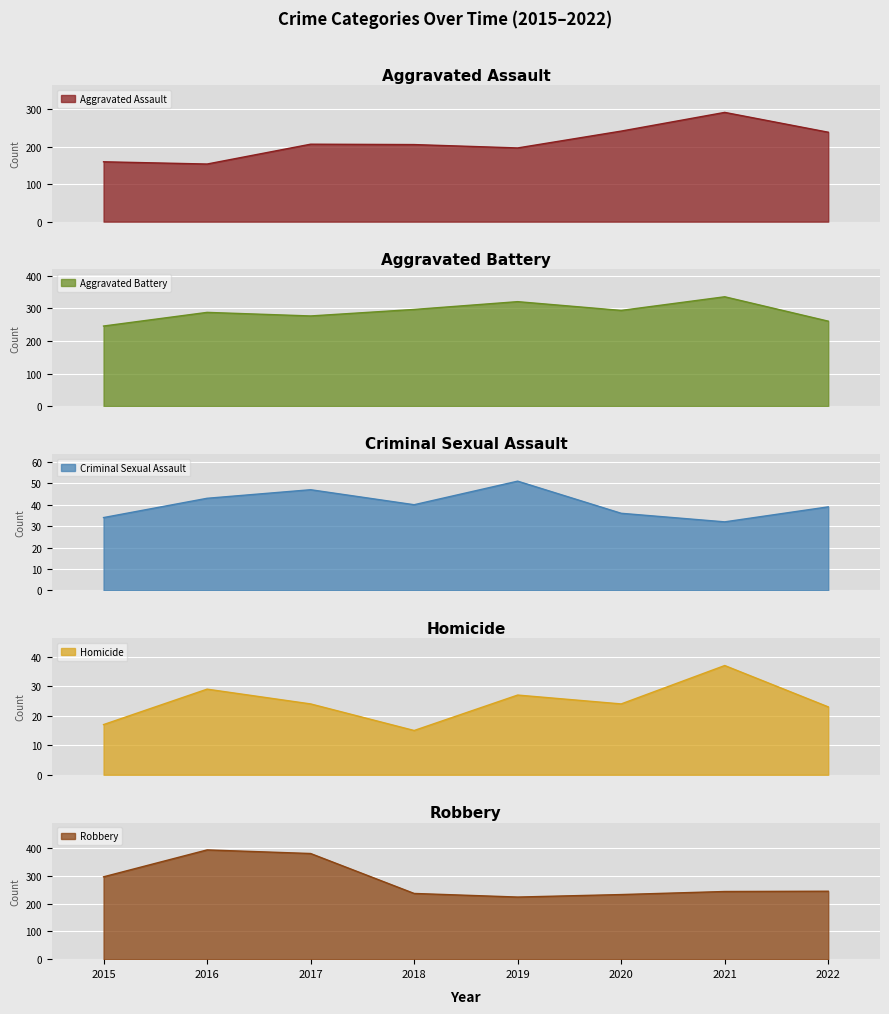

Is it true that Aggravated Assault equals 207 at 2017?

True